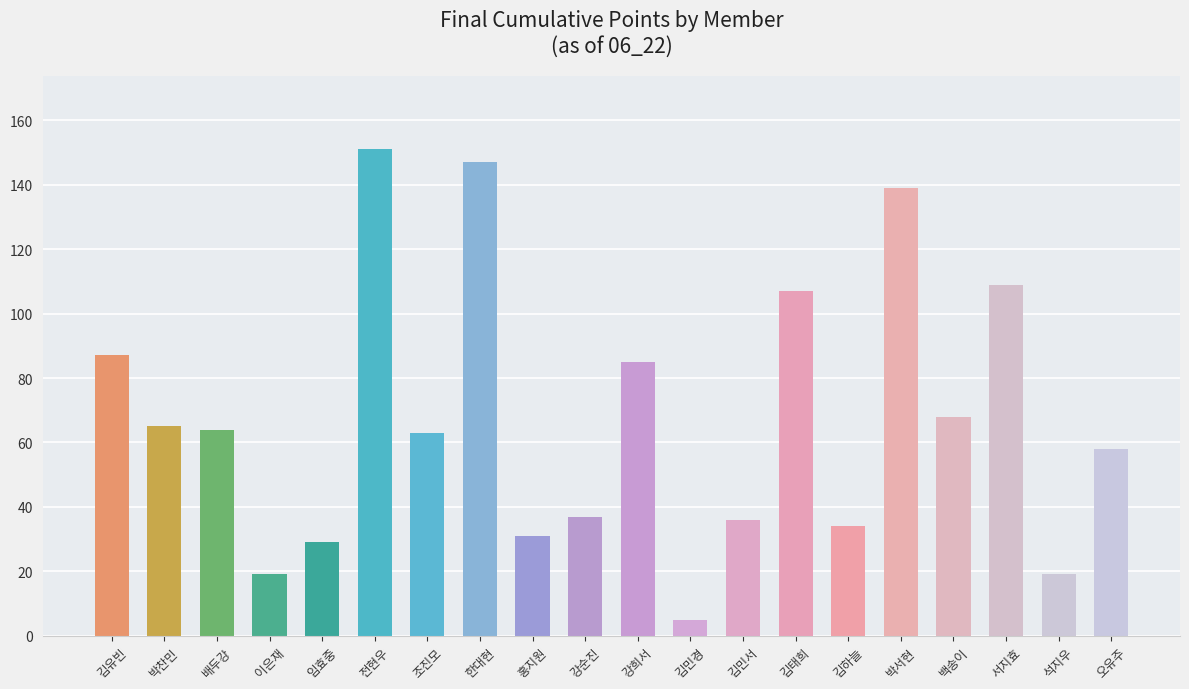

What is the sum of the values at 오유주 and 서지효?

167